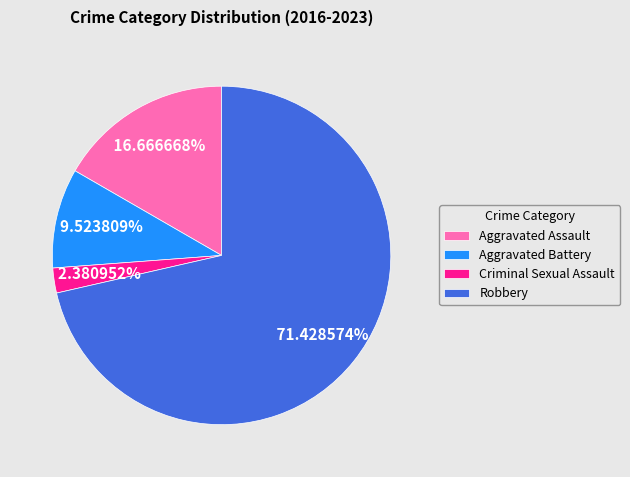

Rank the categories by value from highest to lowest.

Robbery, Aggravated Assault, Aggravated Battery, Criminal Sexual Assault